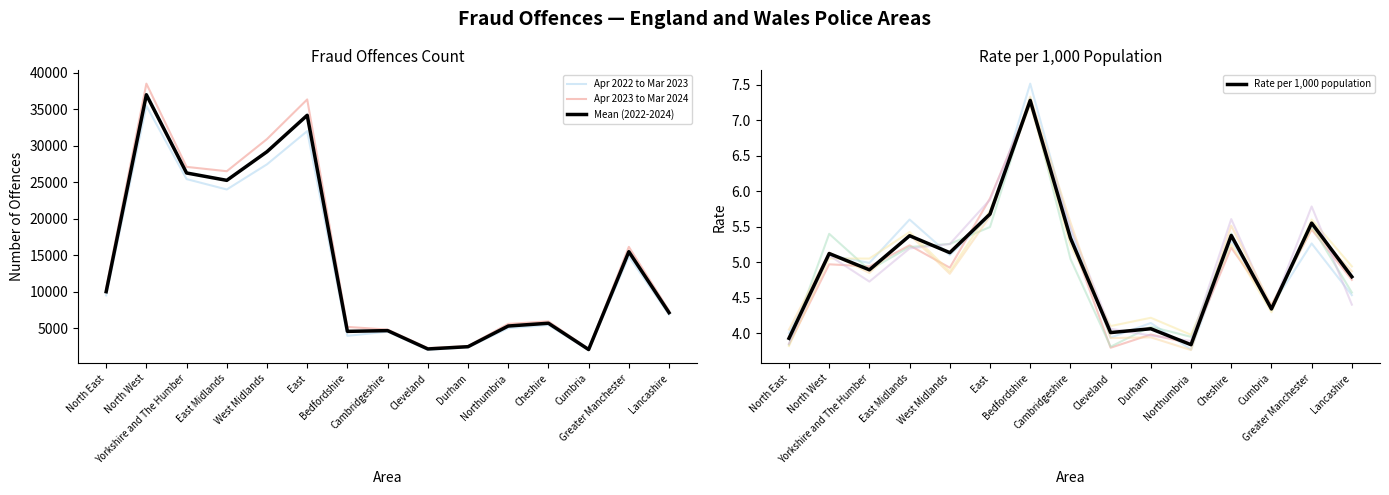

True or false: Rate per 1,000 population and Apr 2023 to Mar 2024 cross at least once.

False